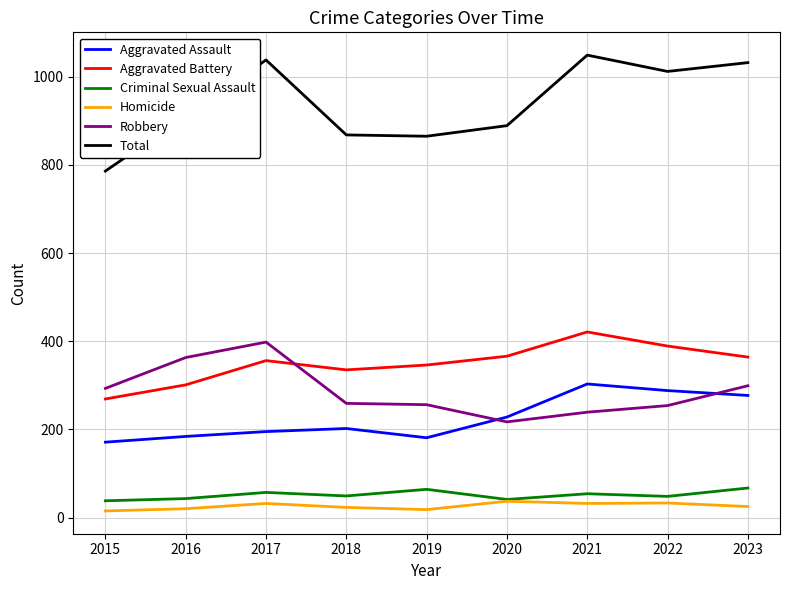

Which series changed the most between 2017 and 2019?

Total